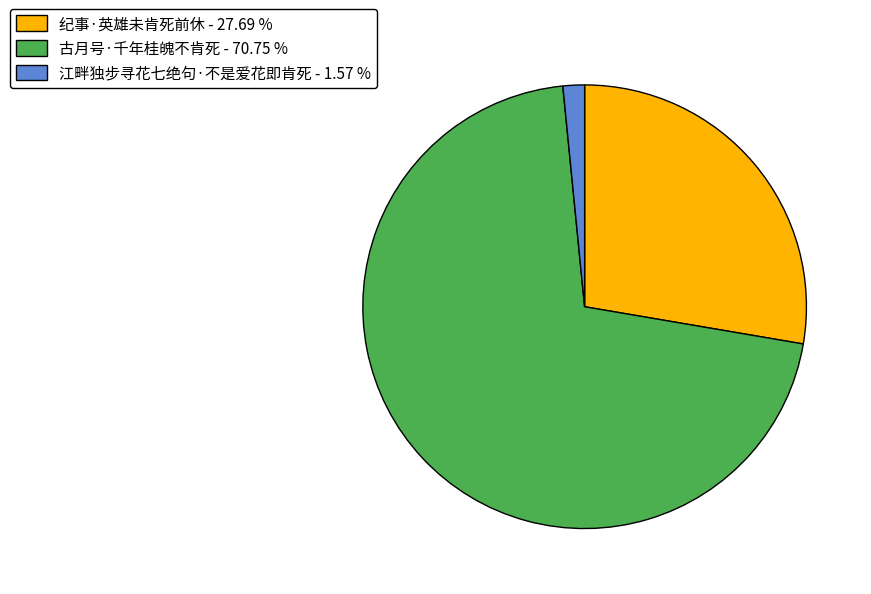

Rank the categories by value from lowest to highest.

江畔独步寻花七绝句·不是爱花即肯死, 纪事·英雄未肯死前休, 古月号·千年桂魄不肯死